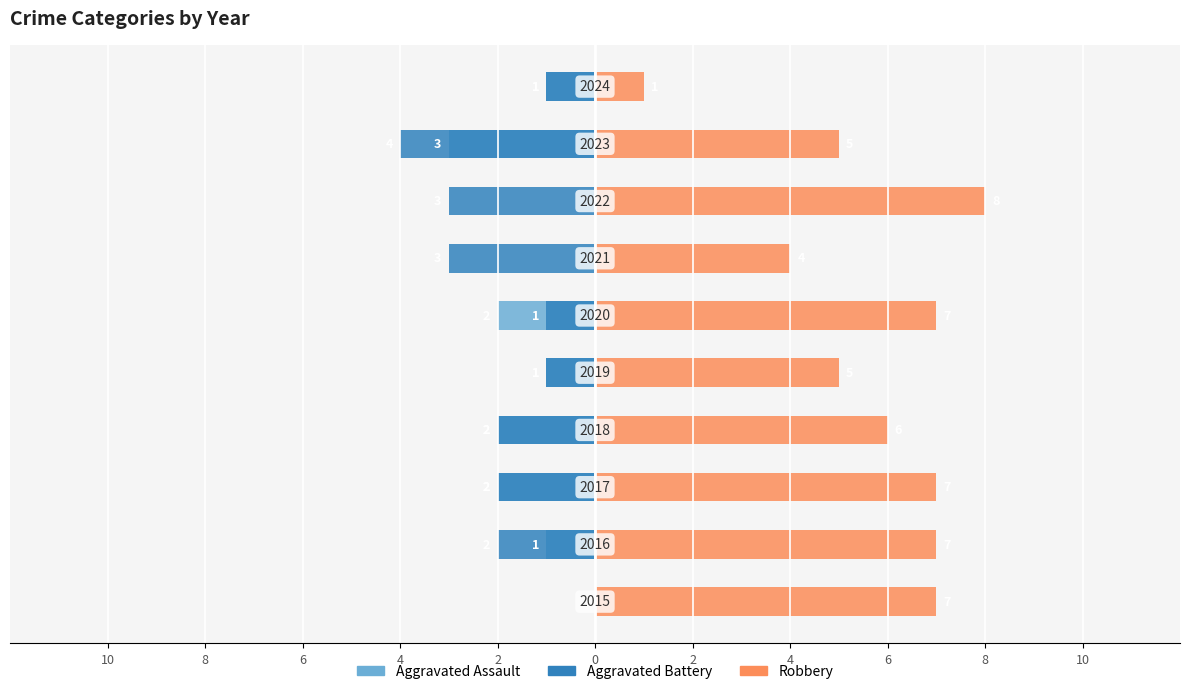

How many Robbery values are between 5 and 7?

7